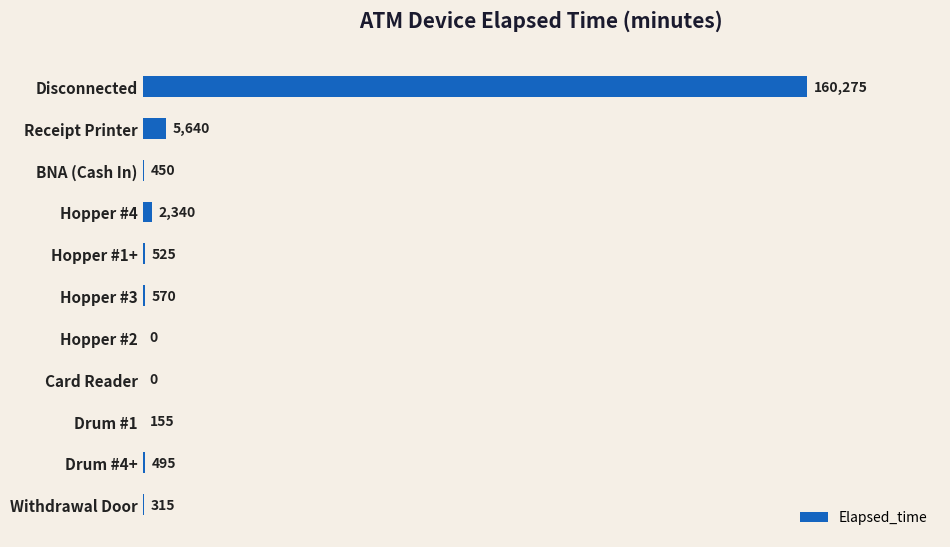

At which label is the value closest to 80137?

Receipt Printer